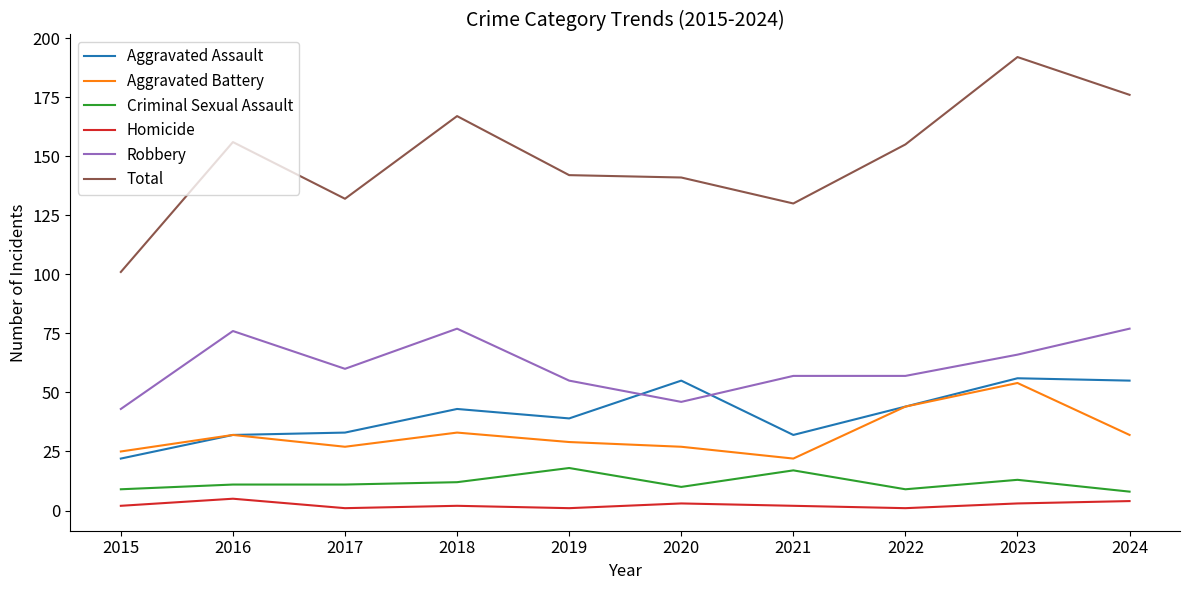

At which label does Robbery reach its minimum?

2015